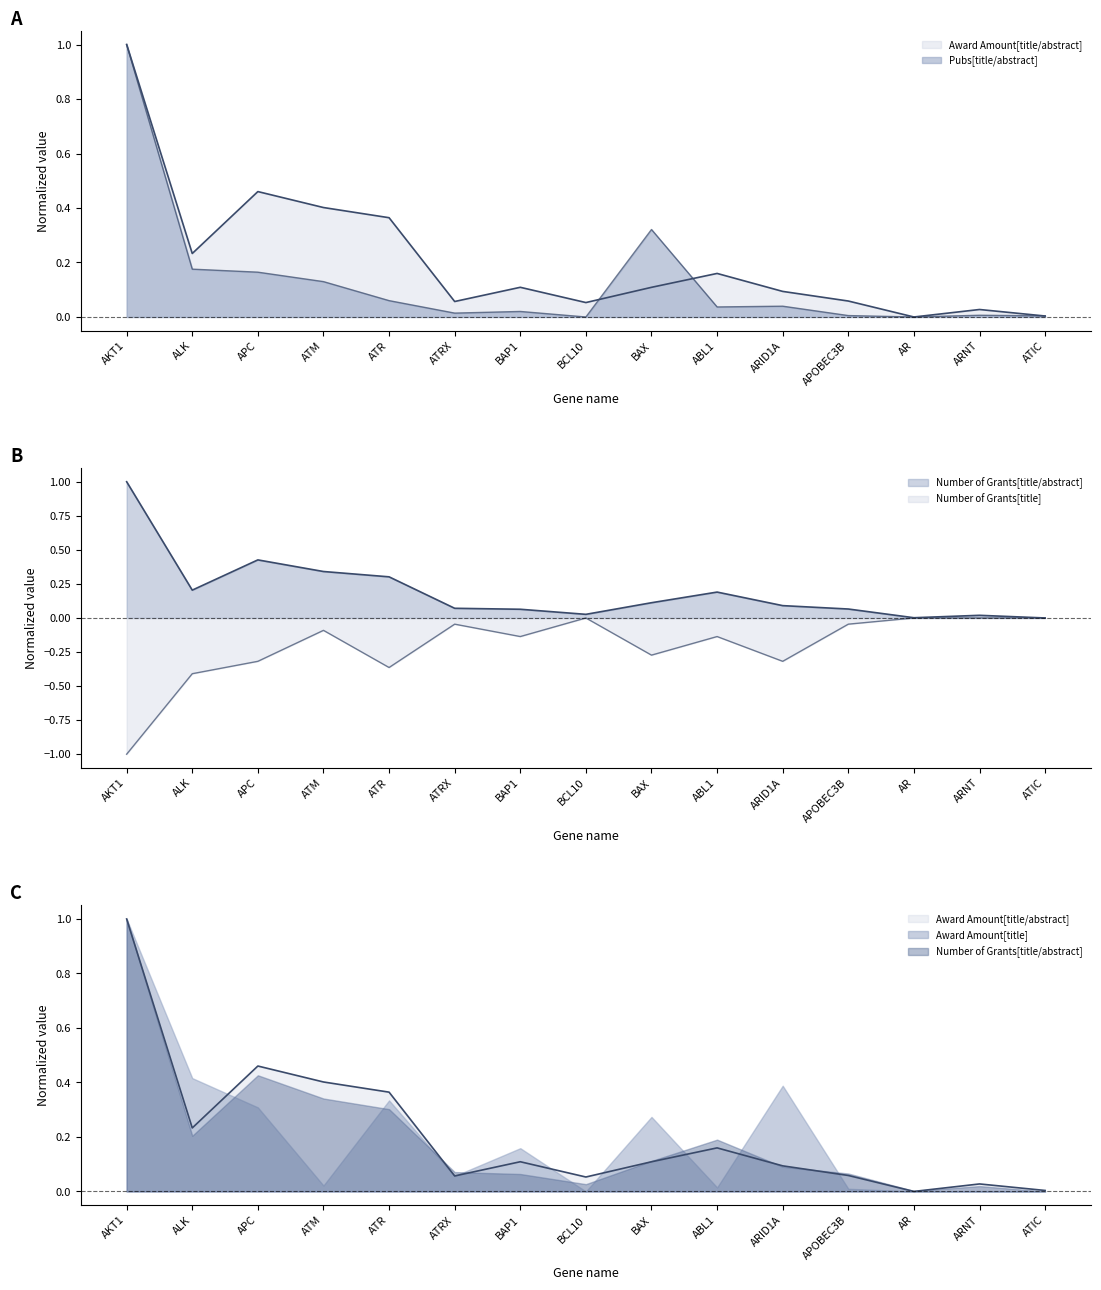

True or false: Number of Grants[title/abstract] and Award Amount[title] cross at least once.

False